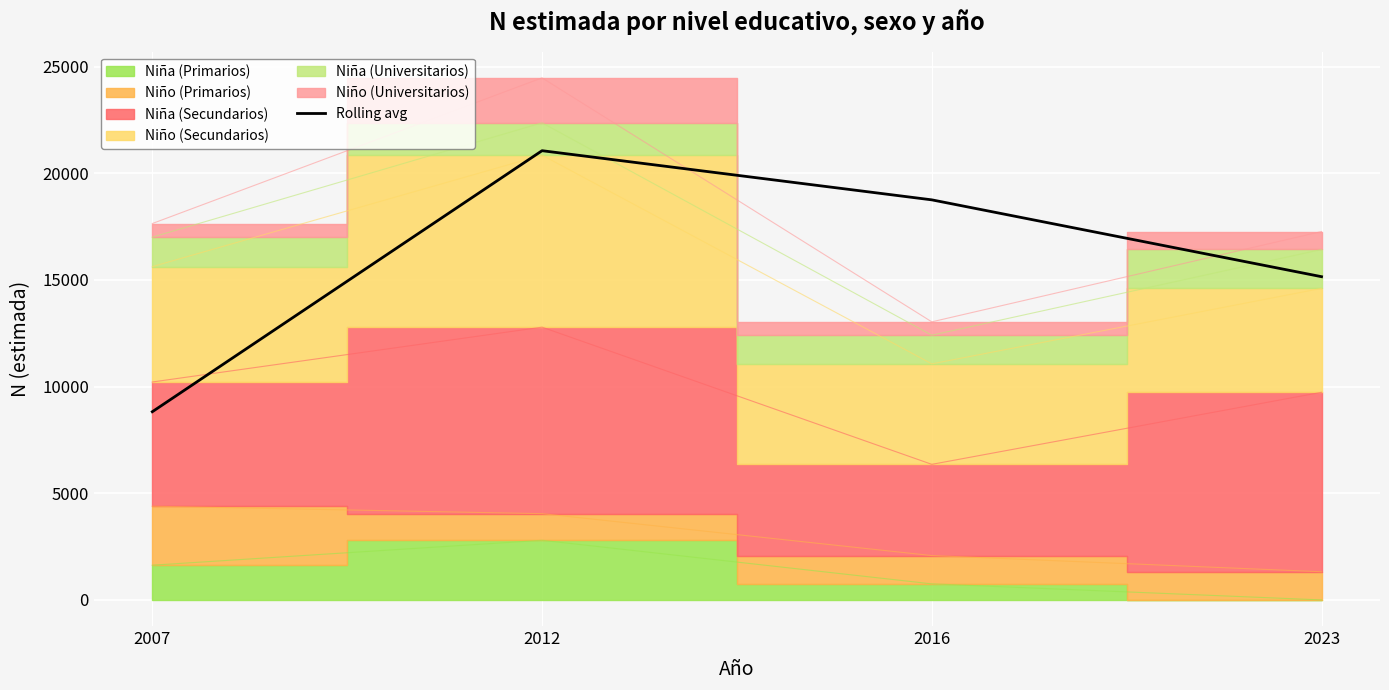

List the labels in order of value, smallest first.

2007, 2023, 2016, 2012